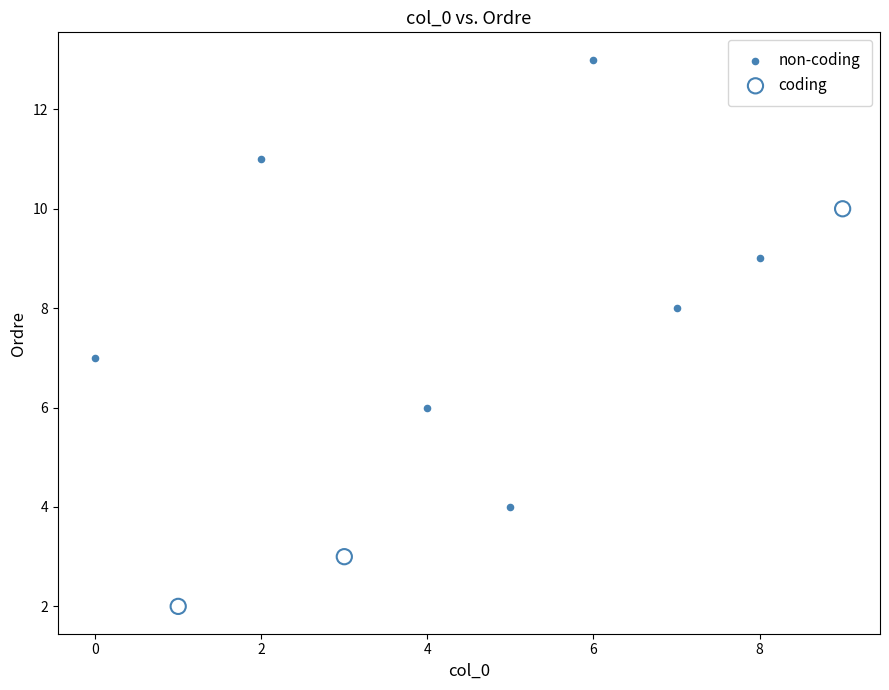

Which series has the largest Y range (max minus min)?

non-coding